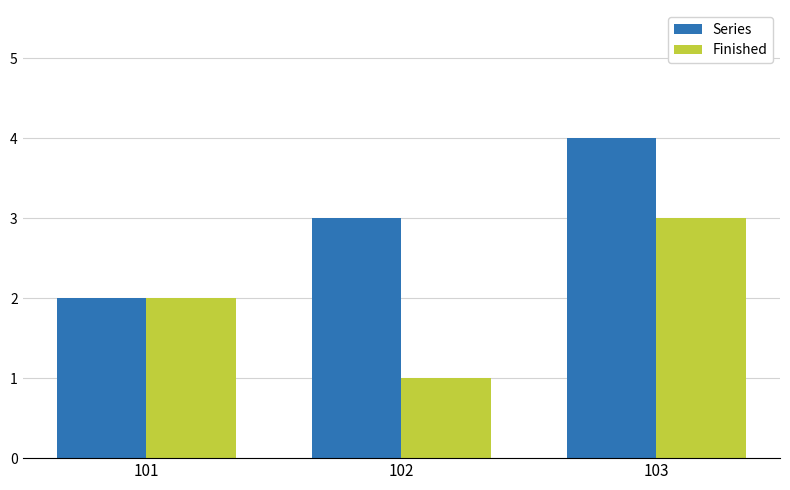

Is the value of Series at 103 greater than the value of Finished at 102?

Yes